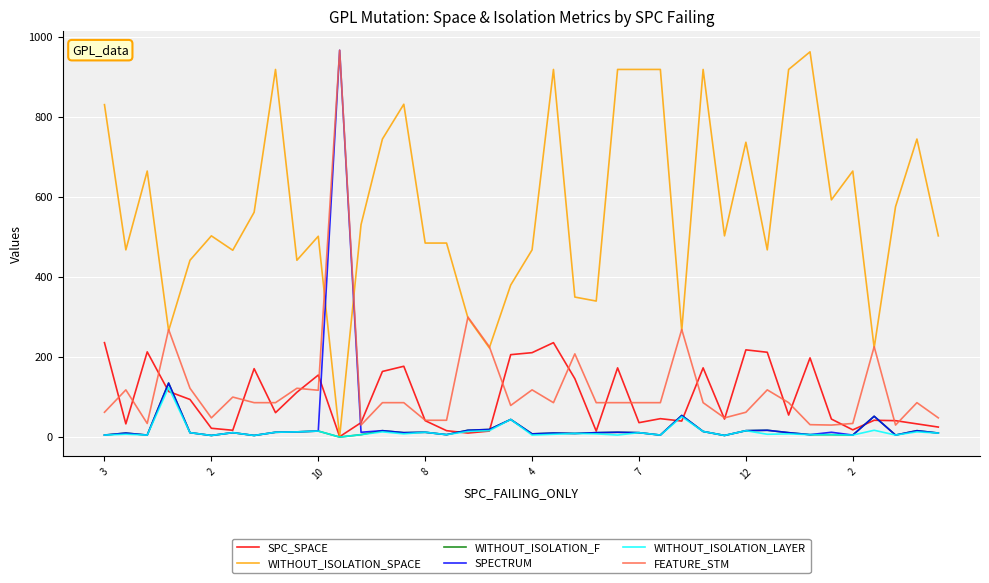

True or false: FEATURE_STM and WITHOUT_ISOLATION_F cross at least once.

False